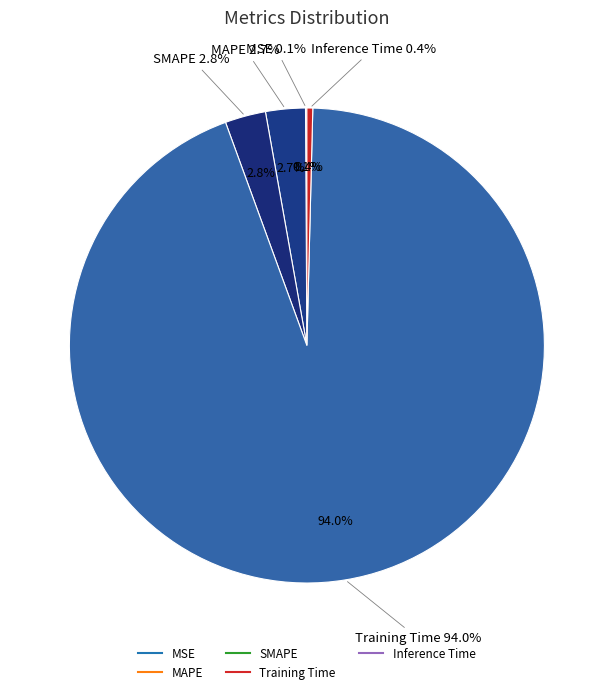

How many slices are in this pie chart?

5